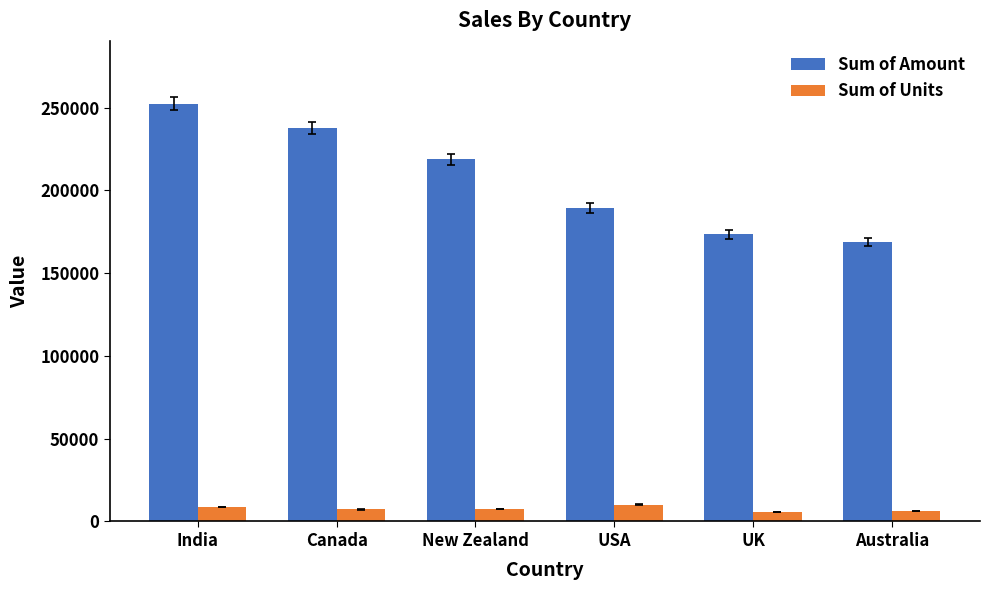

Which label corresponds to the largest value in the chart?

India